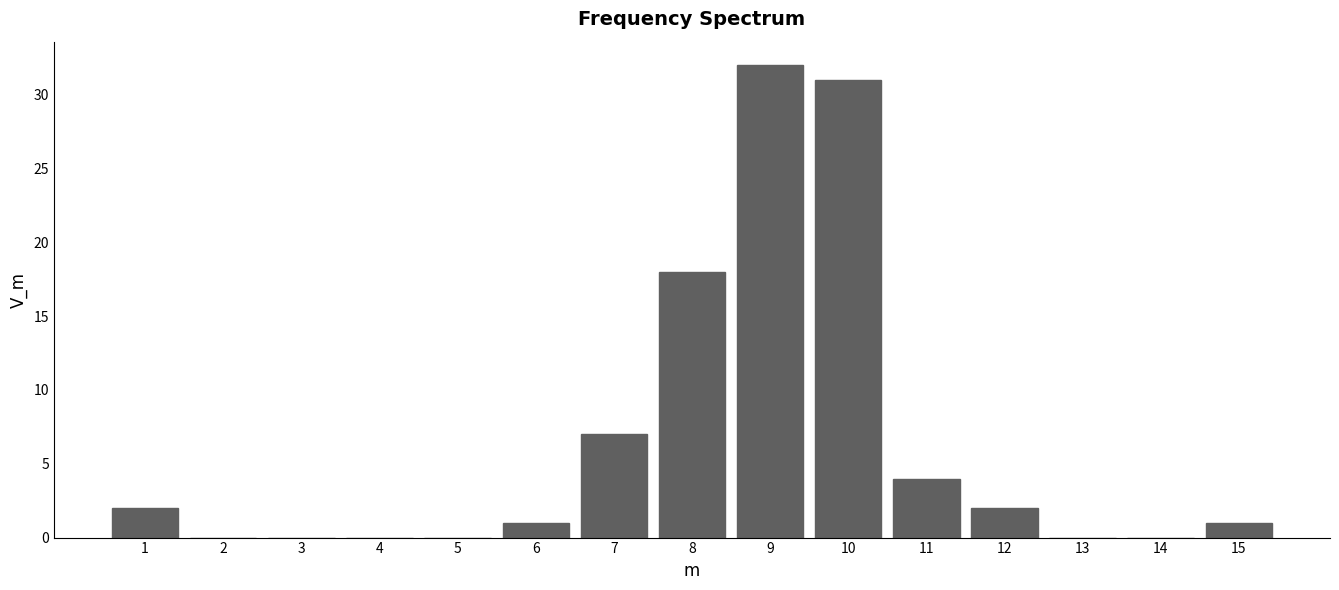

Reading left to right, what are all the values shown in this chart?

1=2	2=0	3=0	4=0	5=0	6=1	7=7	8=18	9=32	10=31	11=4	12=2	13=0	14=0	15=1